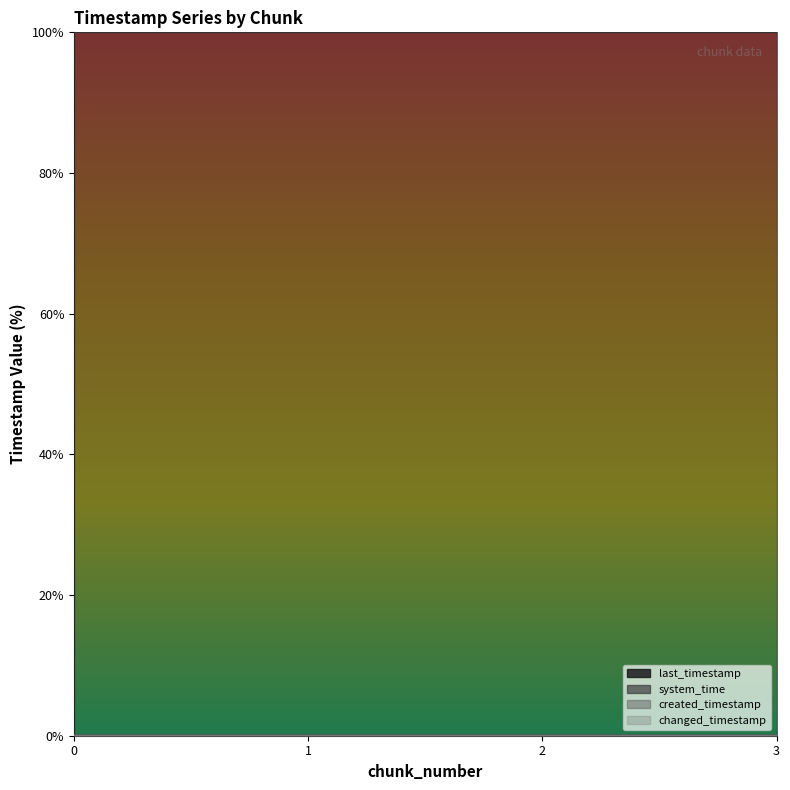

True or false: system_time has a value of 100.0 at 2.

True